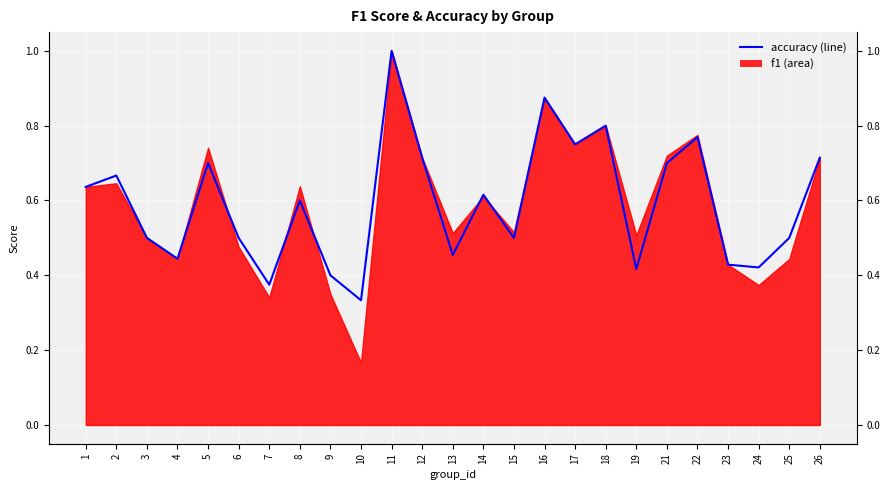

What is the minimum value shown in the chart?

0.3